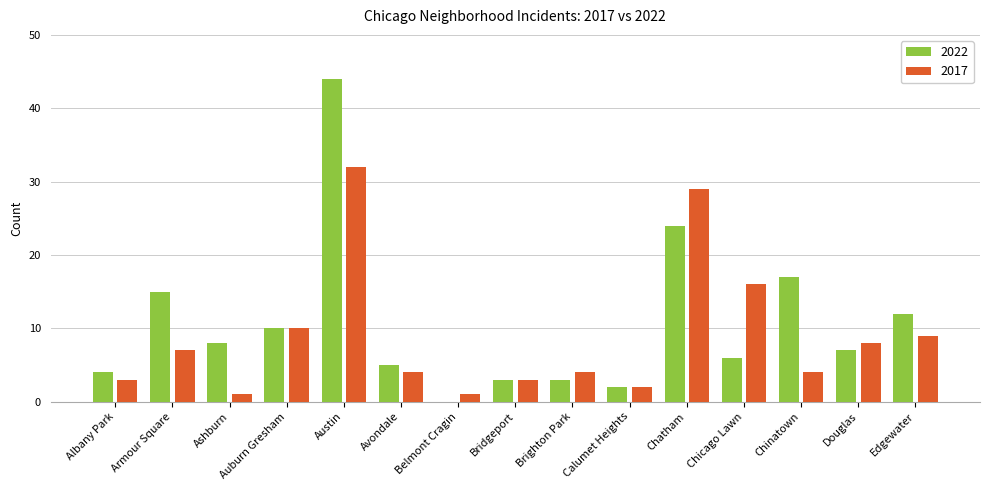

Reading right to left, extract all data points from this chart.

2022: Edgewater=12	Douglas=7	Chinatown=17	Chicago Lawn=6	Chatham=24	Calumet Heights=2	Brighton Park=3	Bridgeport=3	Belmont Cragin=0	Avondale=5	Austin=44	Auburn Gresham=10	Ashburn=8	Armour Square=15	Albany Park=4
2017: Edgewater=9	Douglas=8	Chinatown=4	Chicago Lawn=16	Chatham=29	Calumet Heights=2	Brighton Park=4	Bridgeport=3	Belmont Cragin=1	Avondale=4	Austin=32	Auburn Gresham=10	Ashburn=1	Armour Square=7	Albany Park=3